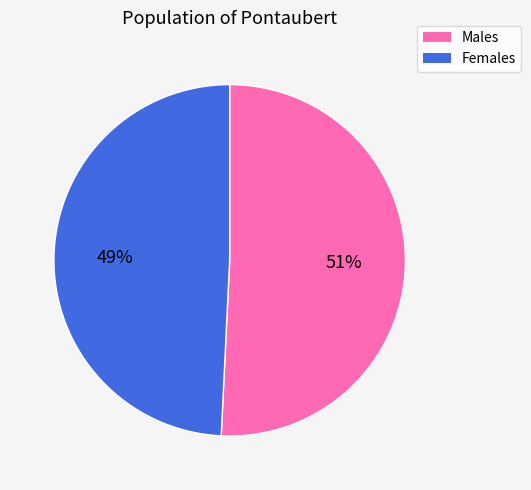

Which slice represents more than half of the pie?

Males